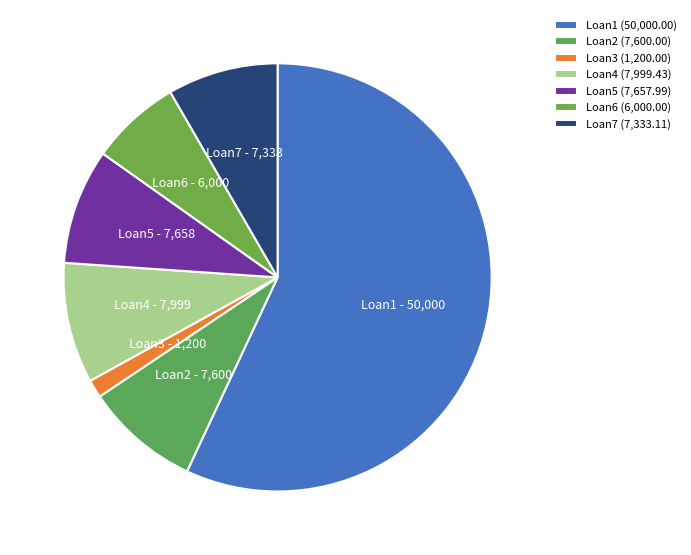

Between Loan5 and Loan3, which is larger?

Loan5